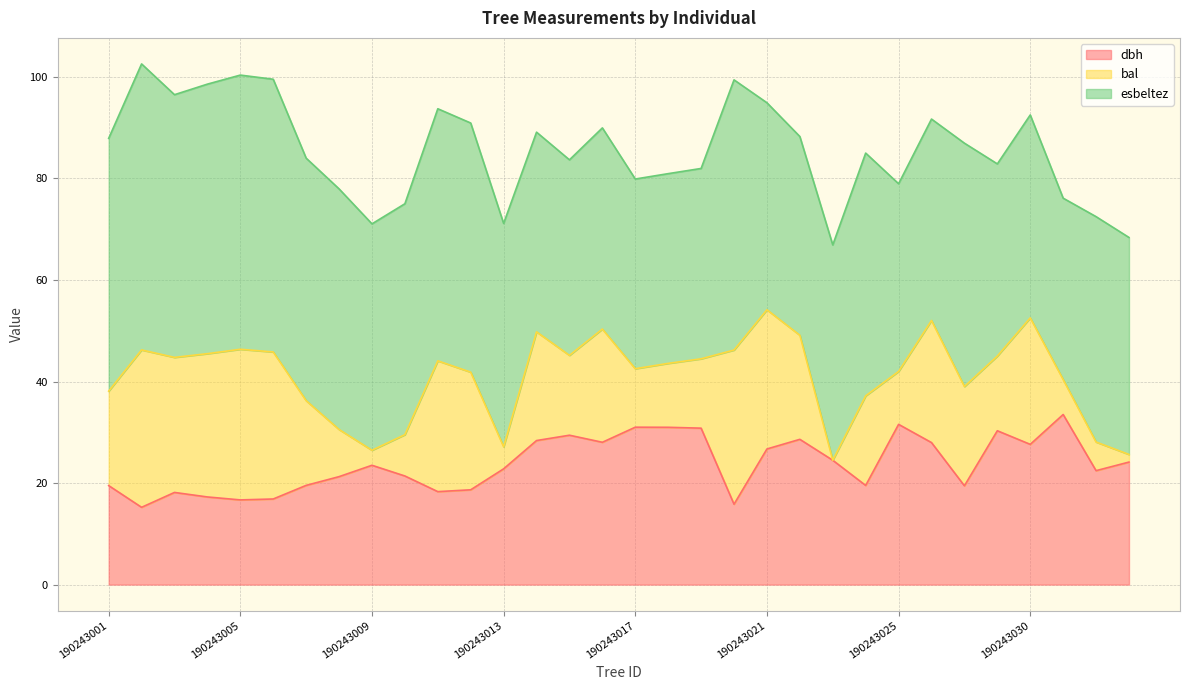

True or false: dbh has a value of 35.0 at 190243013.

False